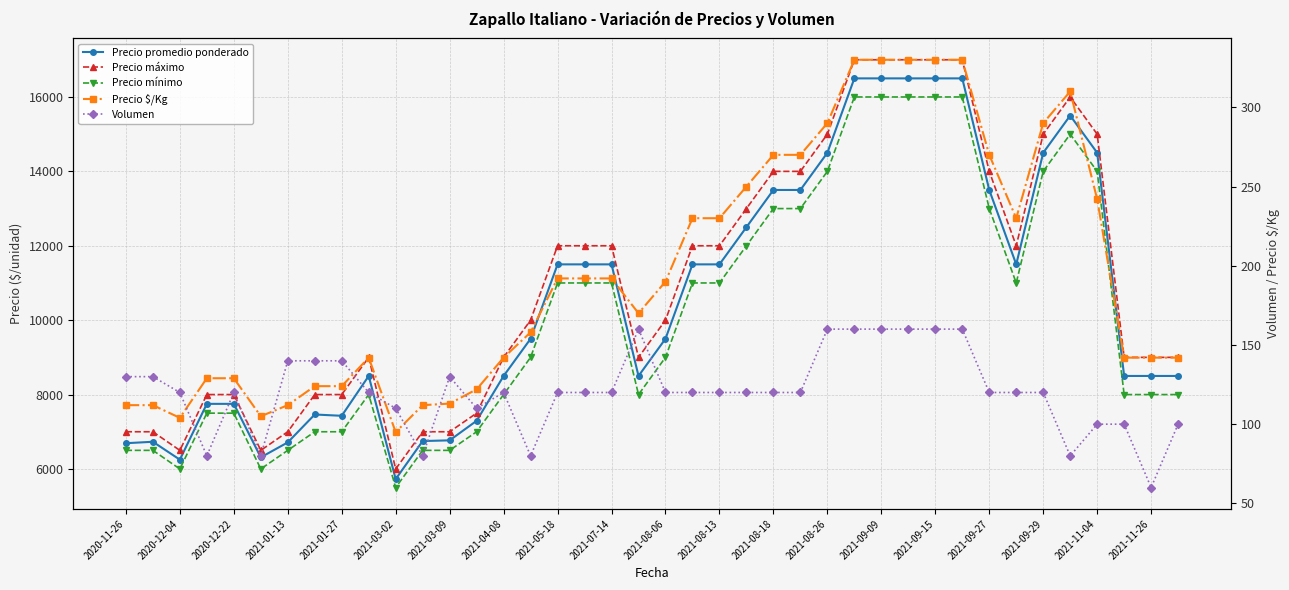

How many lines are shown in the chart?

5